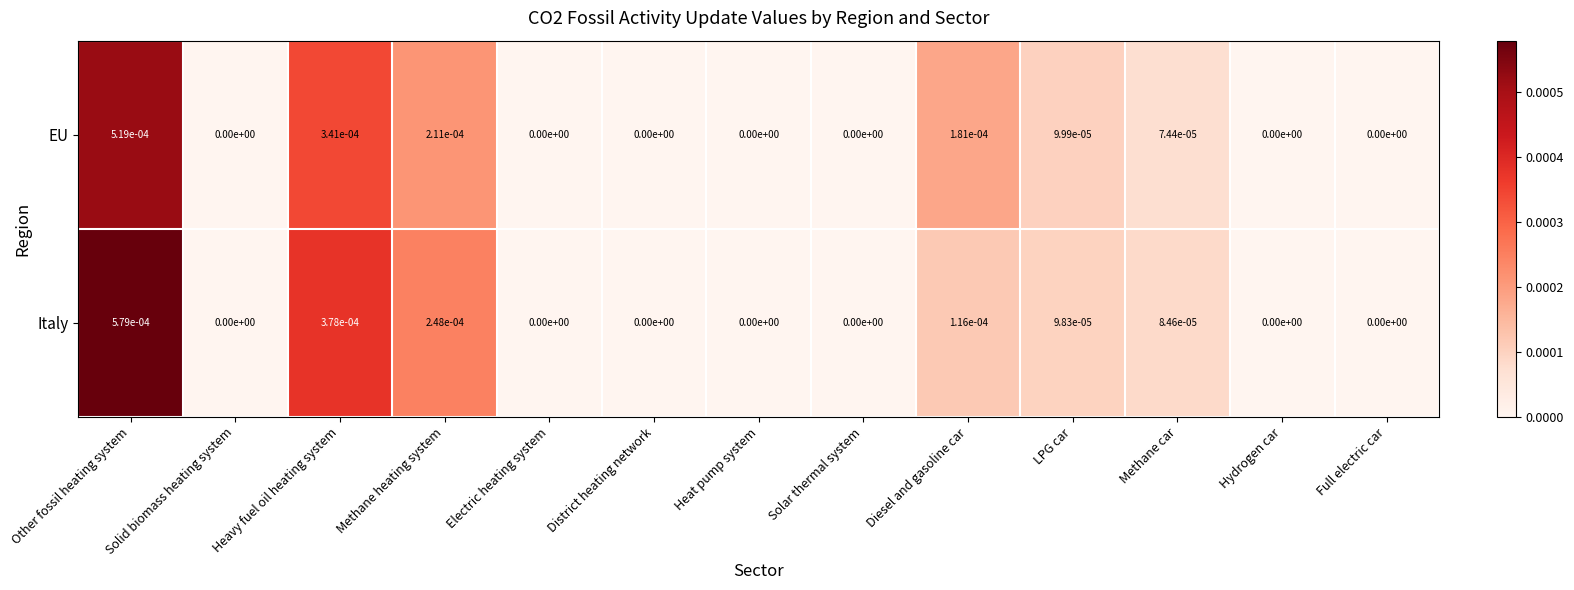

True or false: EU has a value of 0.0 at District heating network.

True